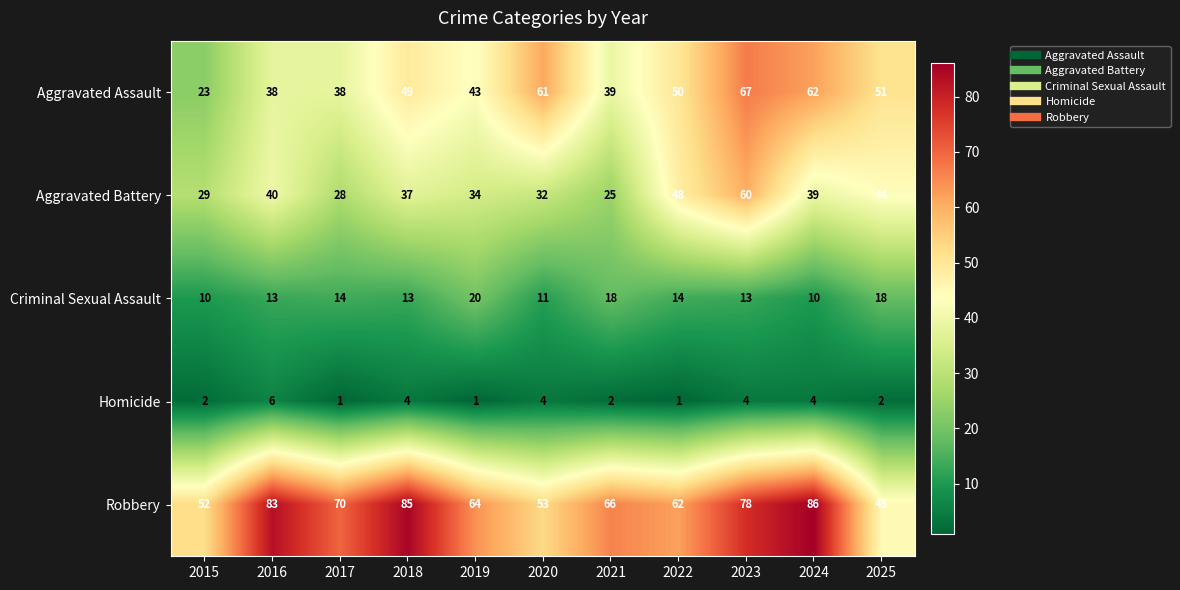

Read the Criminal Sexual Assault value at 2025.

18